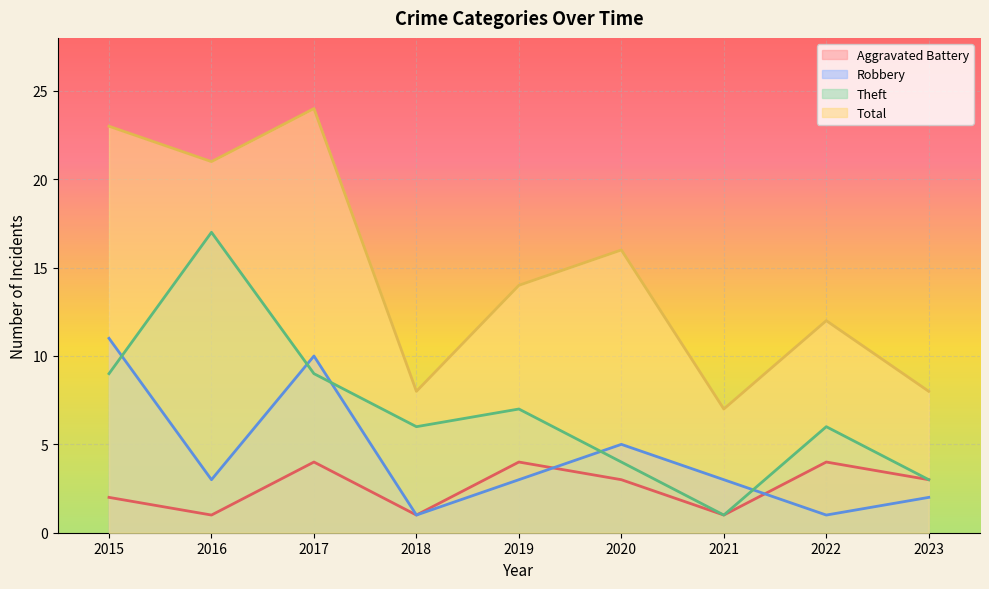

Which series has the largest total across all categories?

Total